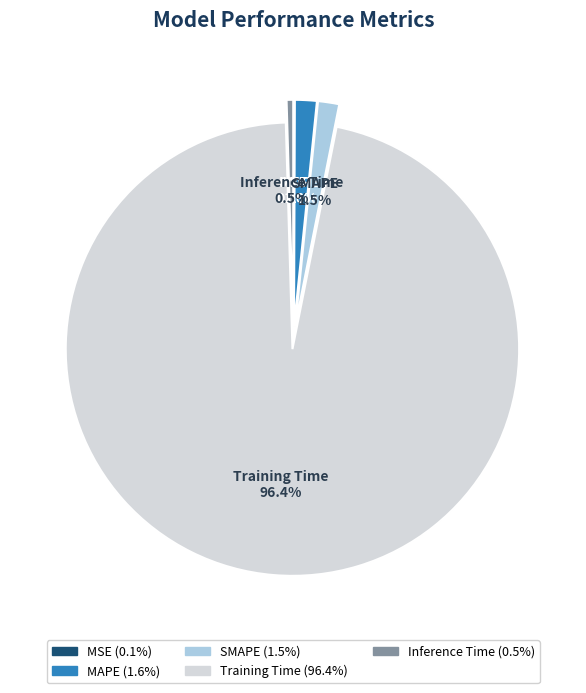

Which category has the biggest portion of the pie?

Training Time